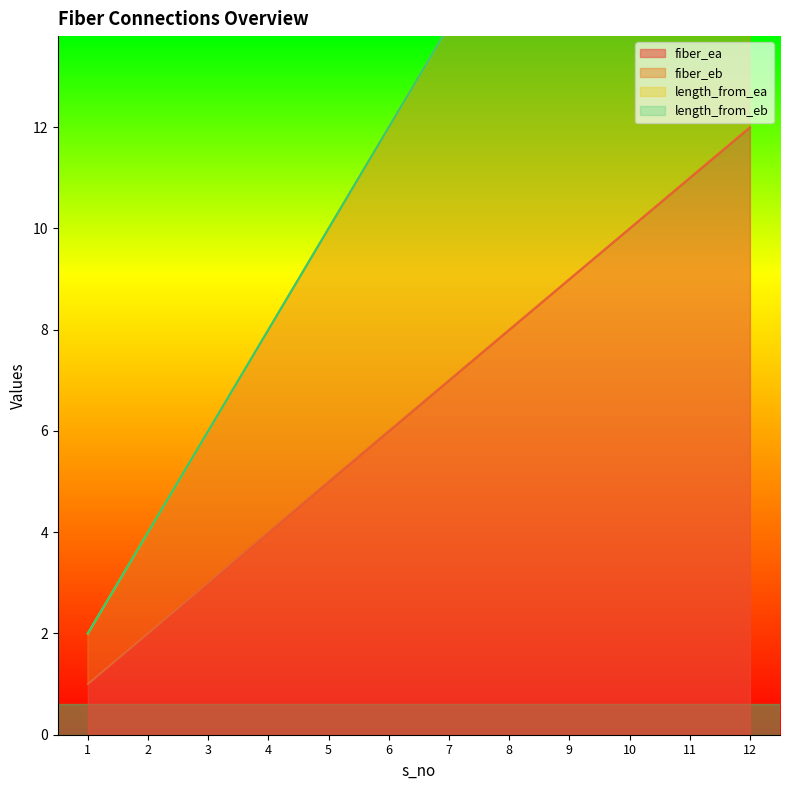

What is the average value of the fiber_eb series?

13